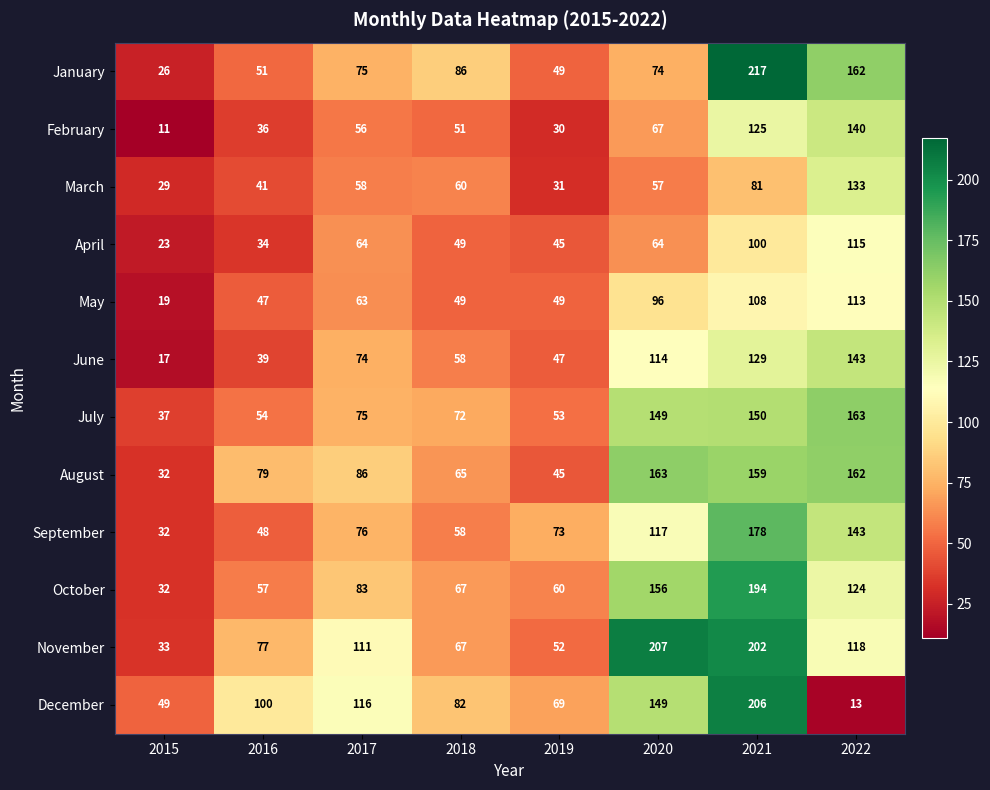

What is the sum of the November values at 2019 and 2020?

259